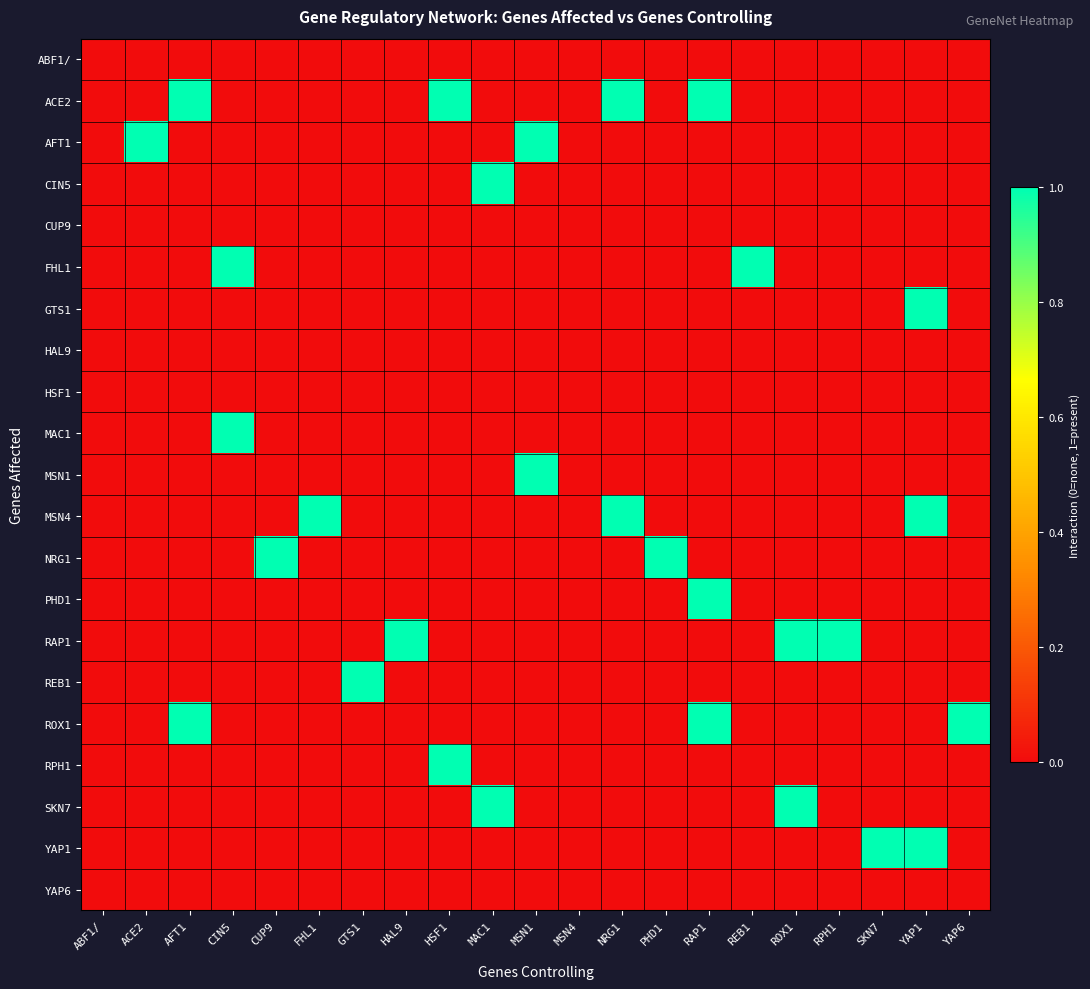

At which category is the sum across all series the highest?

RAP1